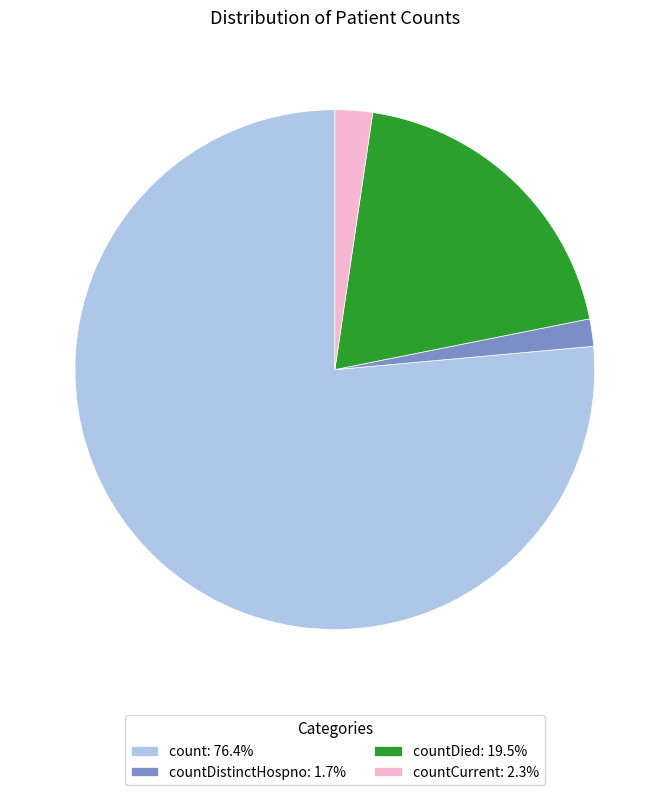

Is count: 76.4% the majority of the pie?

Yes